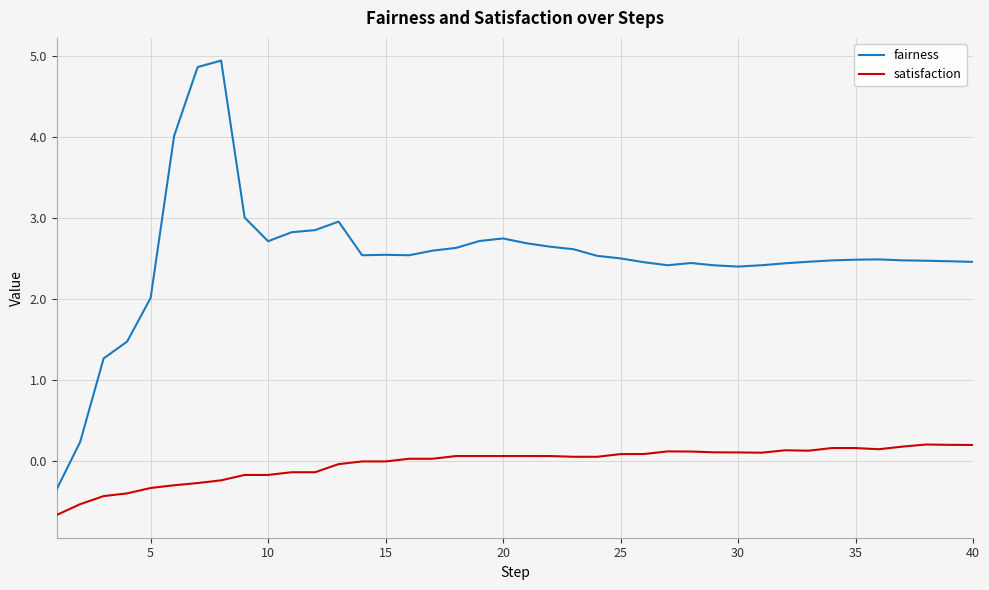

Which series has the largest total across all categories?

fairness